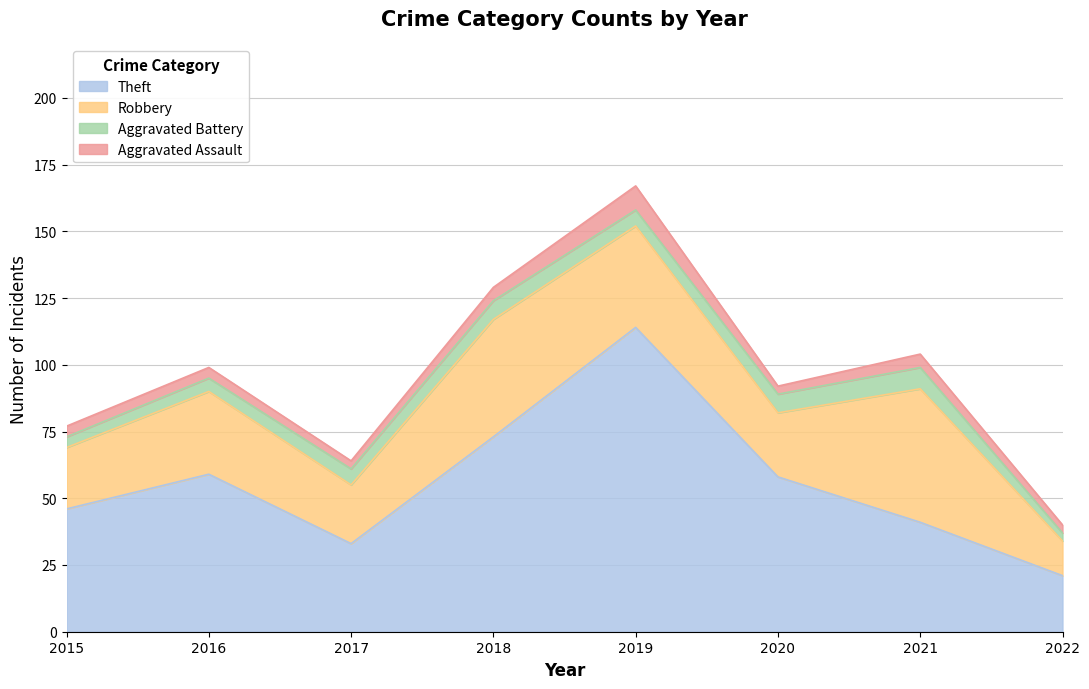

Which category has the highest value in the Aggravated Battery series?

2021